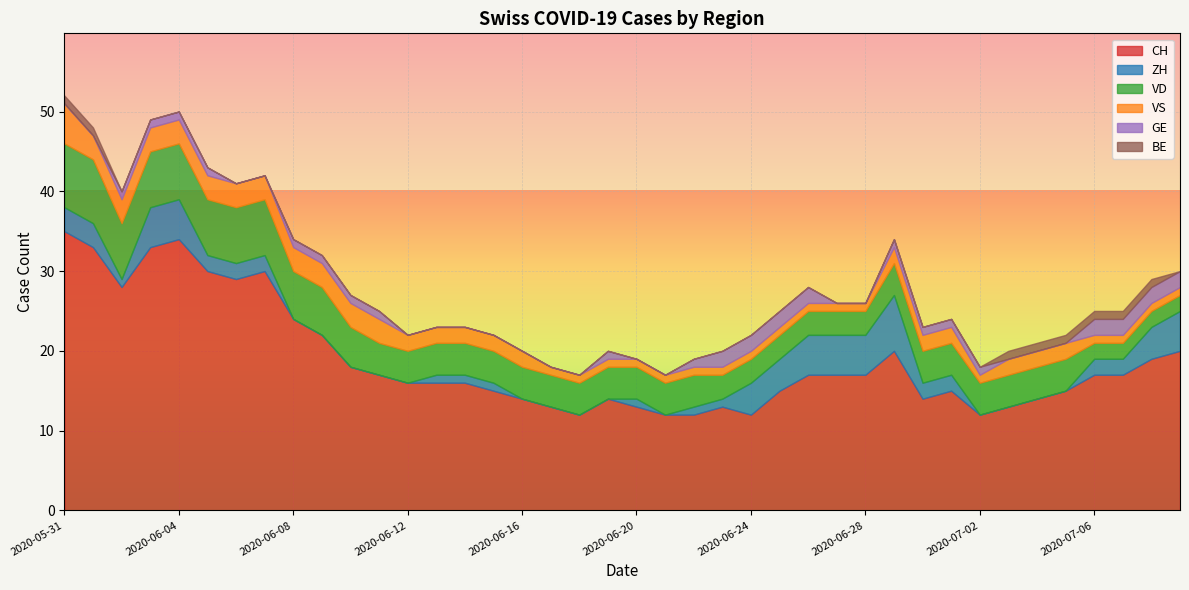

Reading right to left, transcribe all the data shown in this chart.

CH: 20	19	17	17	15	14	13	12	15	14	20	17	17	17	15	12	13	12	12	13	14	12	13	14	15	16	16	16	17	18	22	24	30	29	30	34	33	28	33	35
ZH: 5	4	2	2	0	0	0	0	2	2	7	5	5	5	4	4	1	1	0	1	0	0	0	0	1	1	1	0	0	0	0	0	2	2	2	5	5	1	3	3
VD: 2	2	2	2	4	4	4	4	4	4	4	3	3	3	3	3	3	4	4	4	4	4	4	4	4	4	4	4	4	5	6	6	7	7	7	7	7	7	8	8
VS: 1	1	1	1	2	2	2	1	2	2	2	1	1	1	1	1	1	1	1	1	1	1	1	2	2	2	2	2	3	3	3	3	3	3	3	3	3	3	3	5
GE: 2	2	2	2	0	0	0	1	1	1	1	0	0	2	2	2	2	1	0	0	1	0	0	0	0	0	0	0	1	1	1	1	0	0	1	1	1	1	0	0
BE: 0	1	1	1	1	1	1	0	0	0	0	0	0	0	0	0	0	0	0	0	0	0	0	0	0	0	0	0	0	0	0	0	0	0	0	0	0	0	1	1